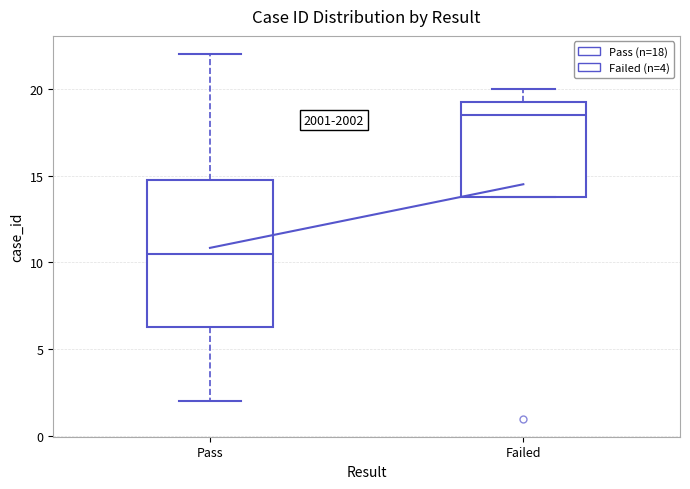

Reading left to right, read every box against the y-axis: the position of its median line, the range the box covers, and the ends of its whiskers. The values are not printed on the chart, so give them approximately, as read against the axis.

Pass: median 10.5, box 6.5 to 15.0, whiskers 2.0 to 22.0
Failed: median 18.5, box 14.0 to 19.5, whiskers 14.0 to 20.0